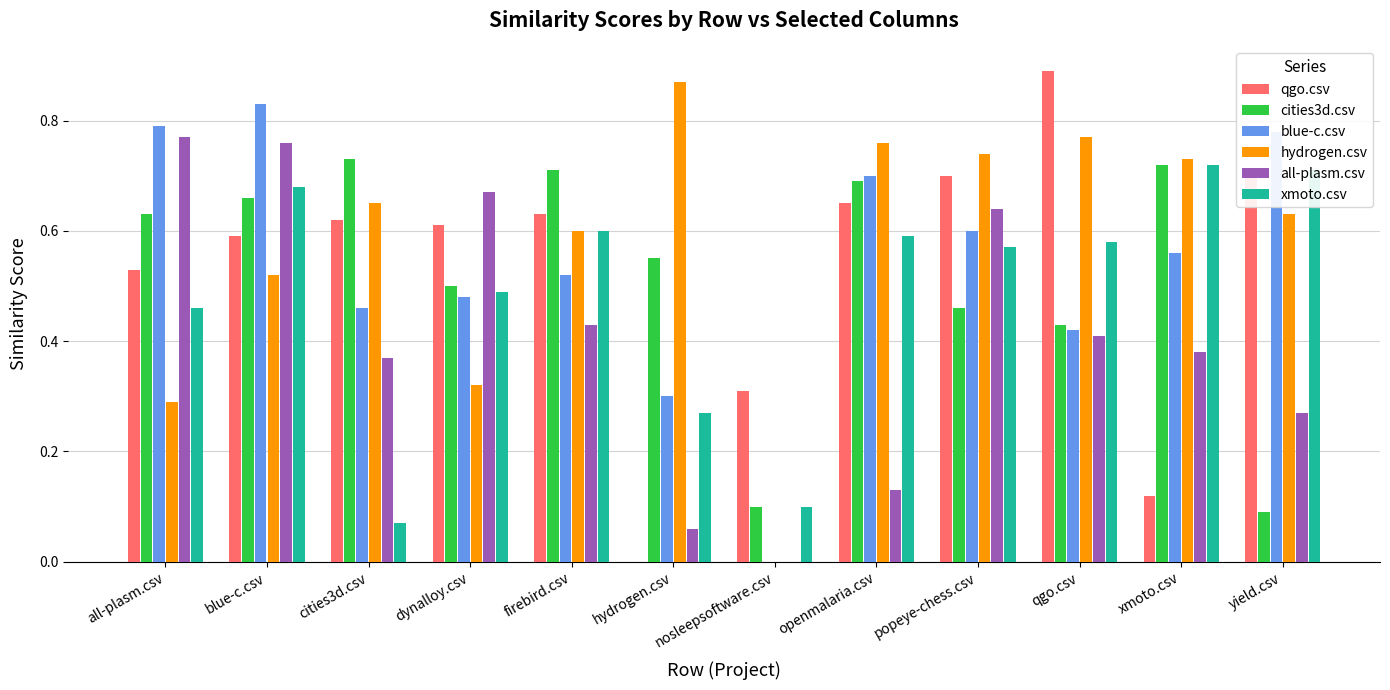

Which series changed the most between nosleepsoftware.csv and xmoto.csv?

hydrogen.csv